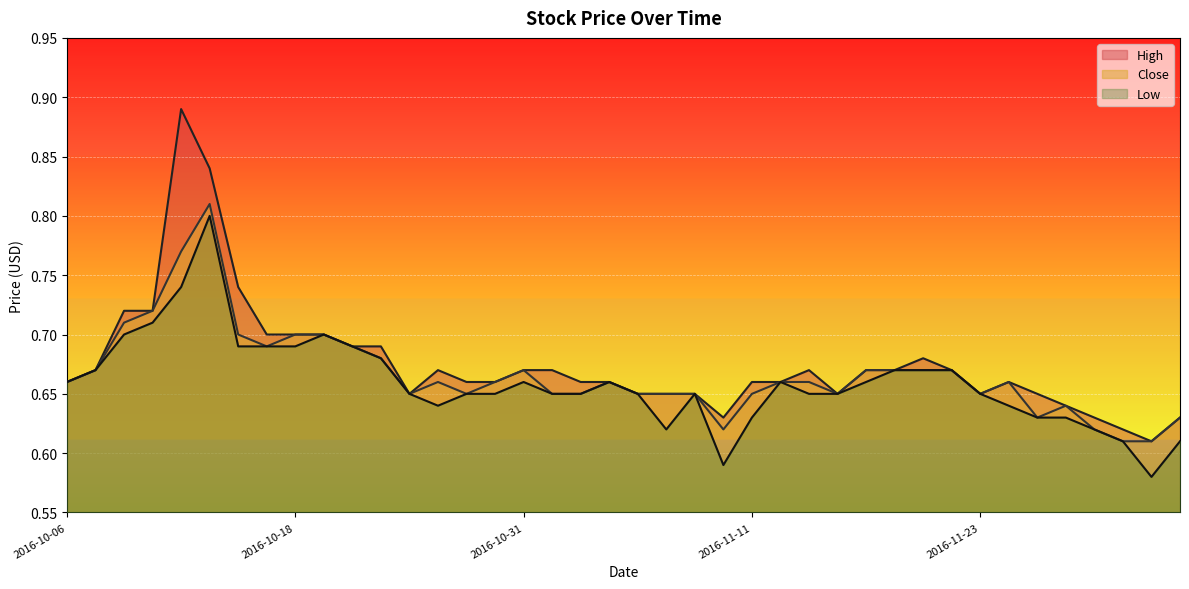

What position from the right is 2016-11-11?

16